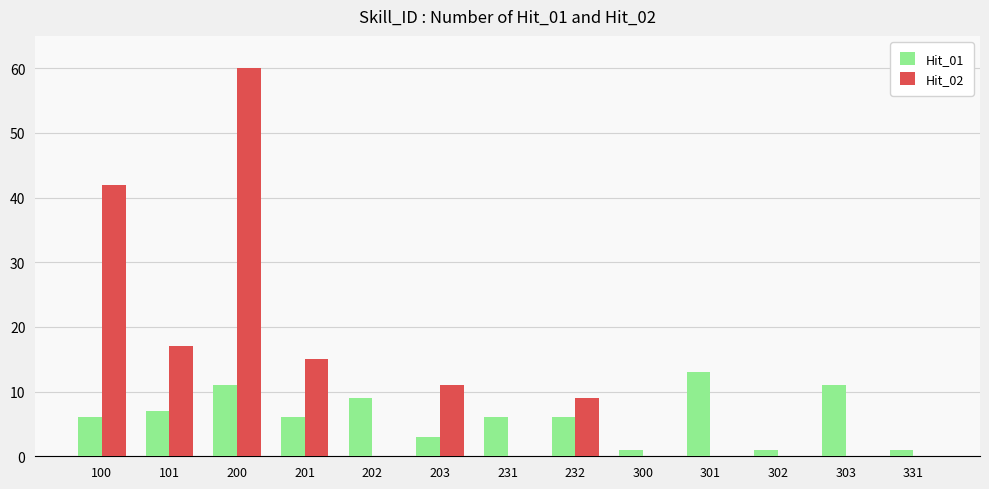

Reading left to right, list all the values displayed in this chart.

Hit_01: 6	7	11	6	9	3	6	6	1	13	1	11	1
Hit_02: 42	17	60	15	0	11	0	9	0	0	0	0	0